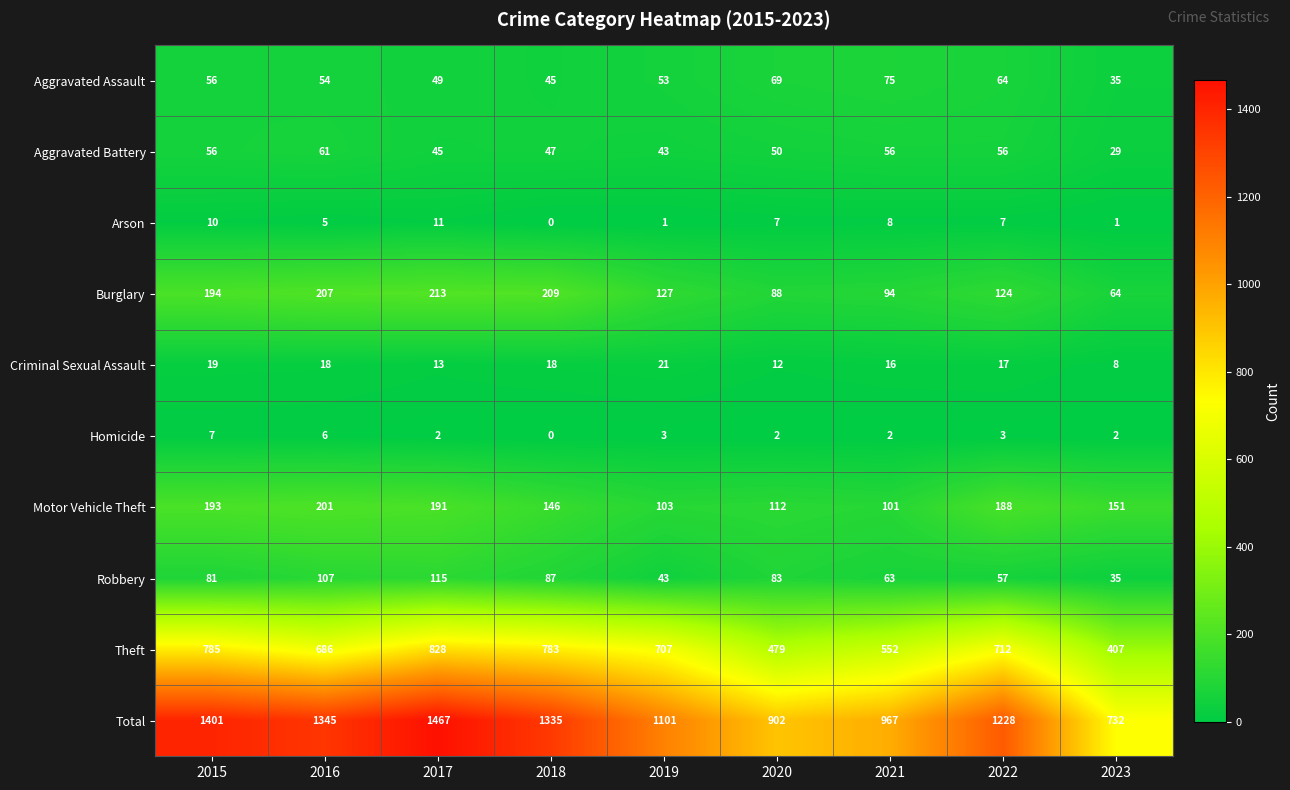

True or false: Robbery has a value of 63 at 2021.

True